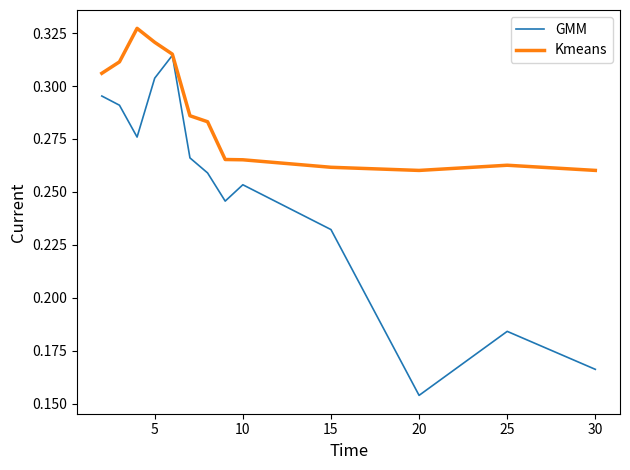

What are all the series names shown in the legend?

GMM, Kmeans